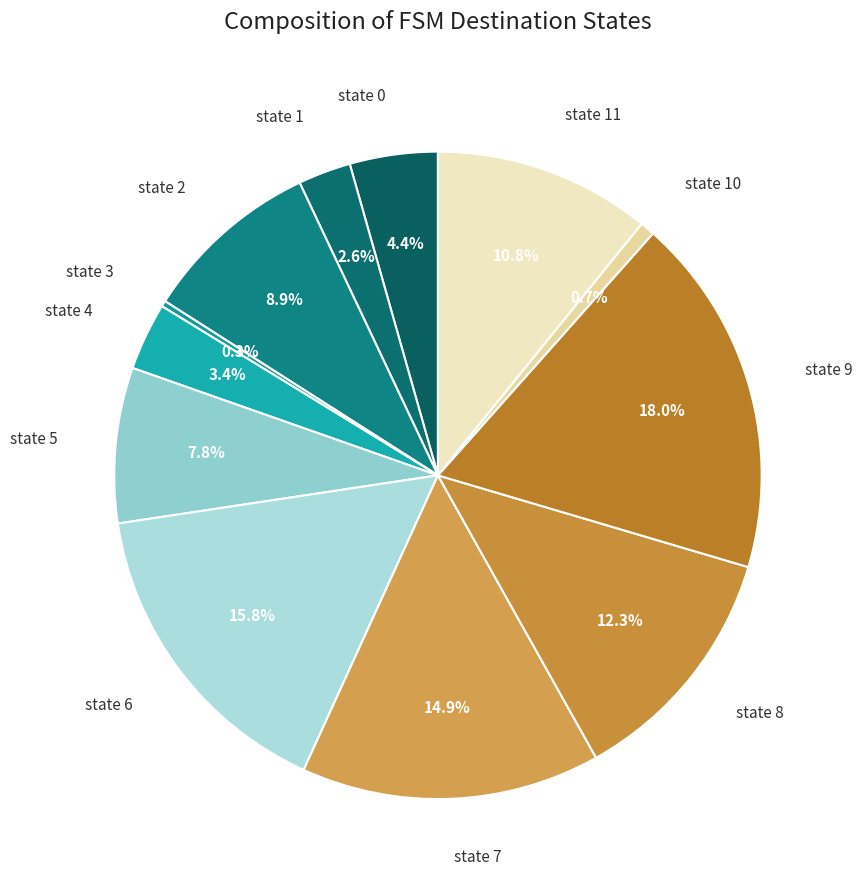

Count the number of slices in the pie.

12